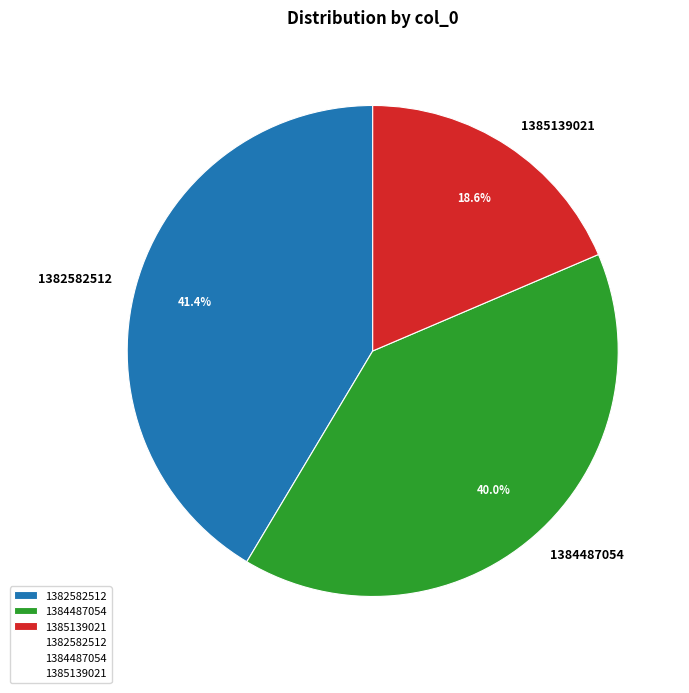

To the nearest percent, what is the combined percentage of 1385139021 and 1384487054?

59%